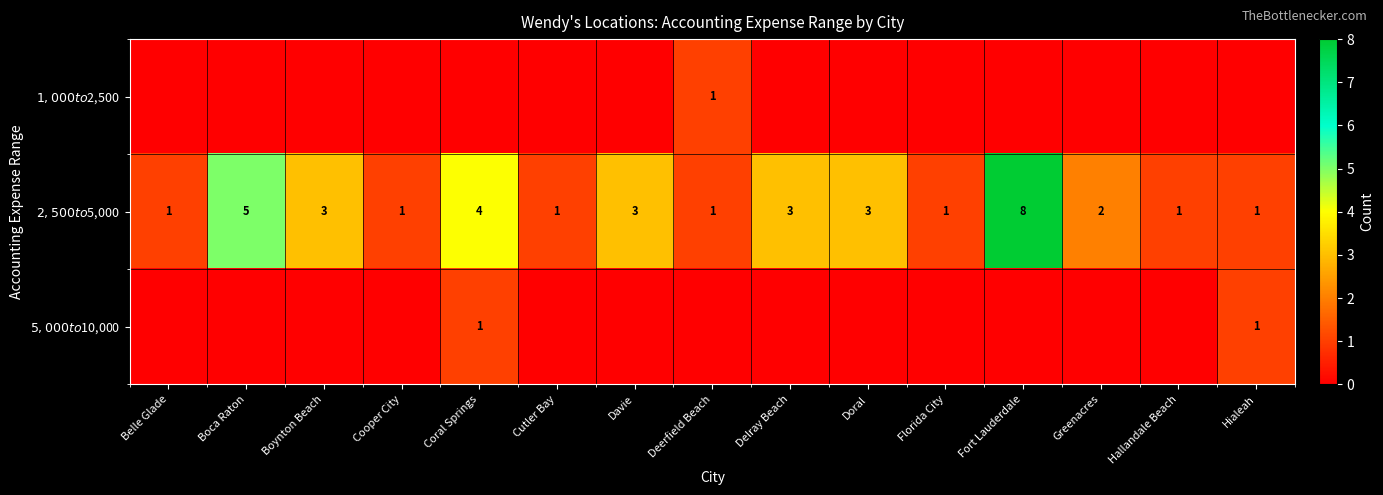

The $1,000 to $2,500 series shows 0 at Greenacres. True or false?

True